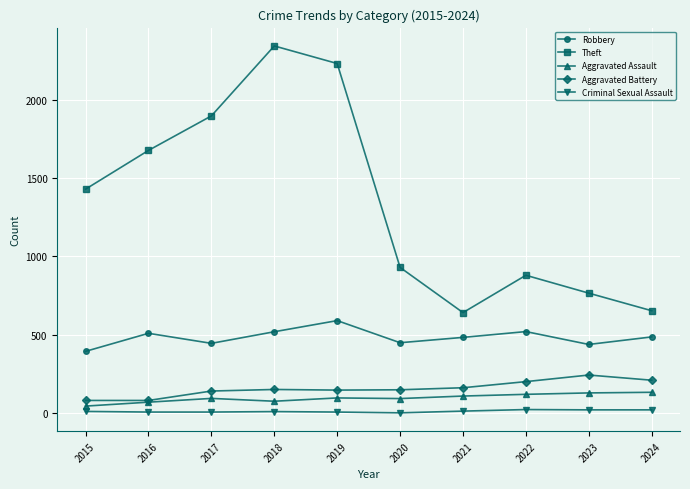

The Theft series shows 880 at 2022. True or false?

True